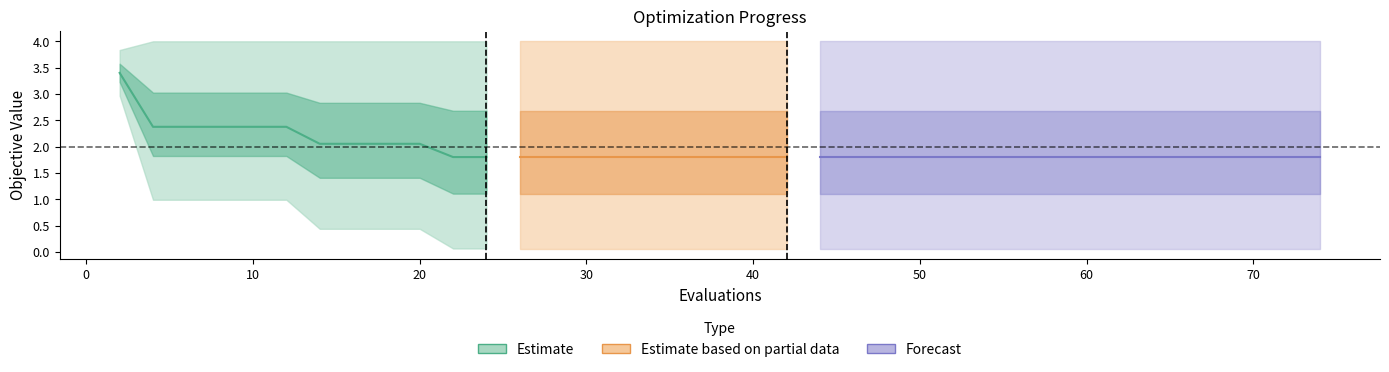

What is the sum of all worst values?

159.8